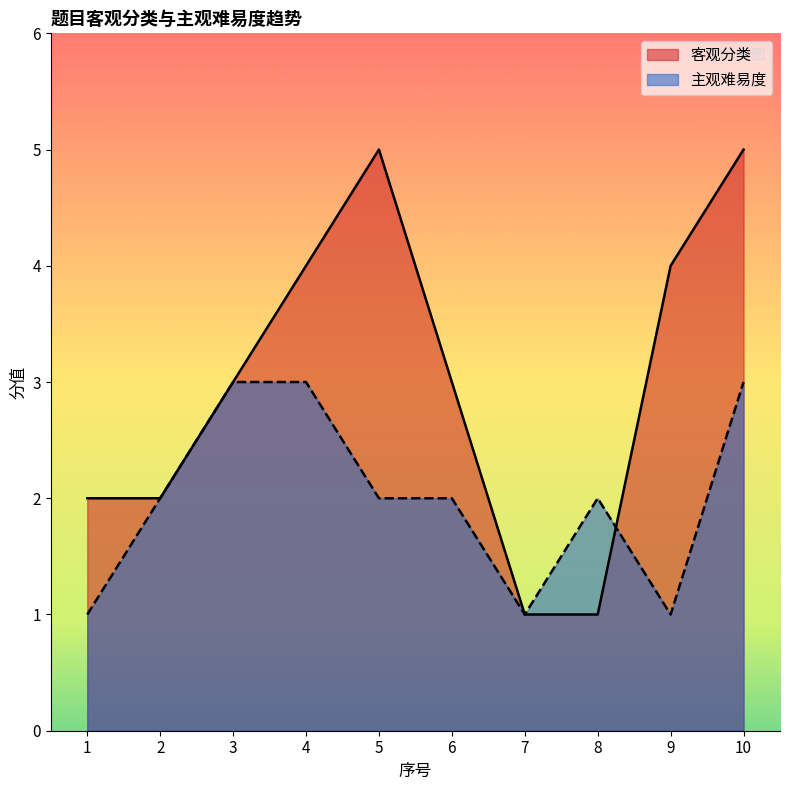

At which label does 客观分类 first exceed 3?

4